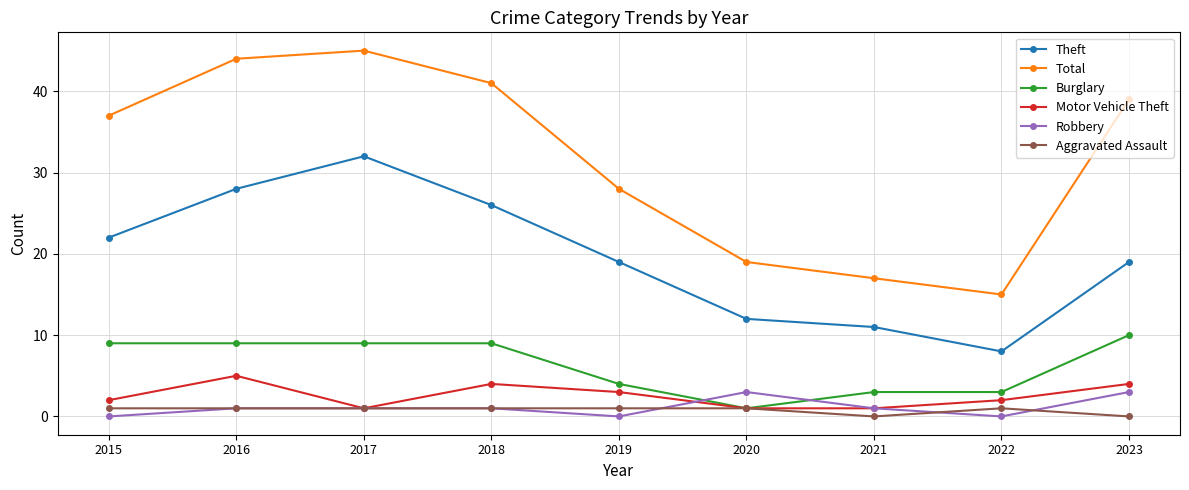

Where is the first local maximum for Theft?

2017